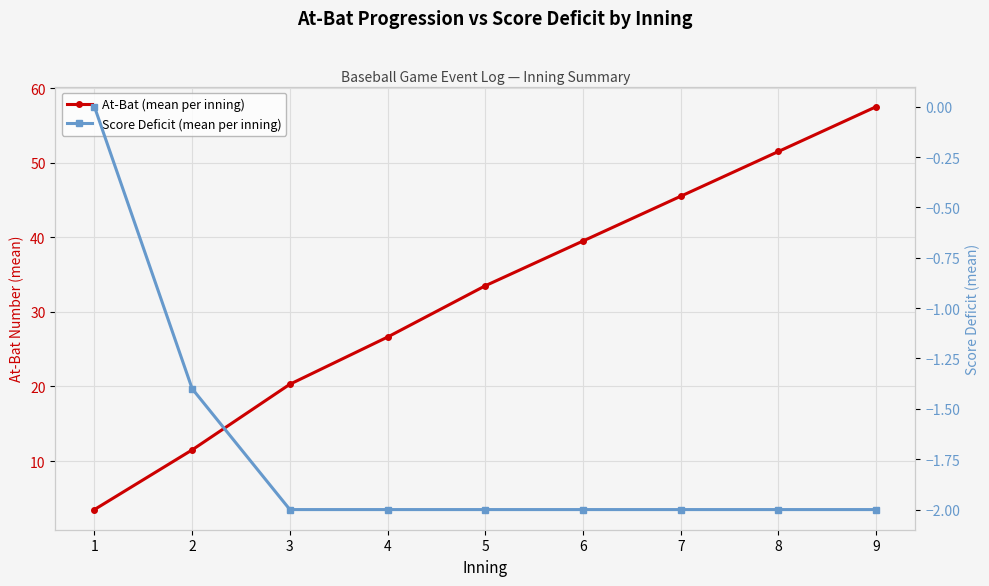

How many values in the At-Bat (mean per inning) series exceed 33?

5